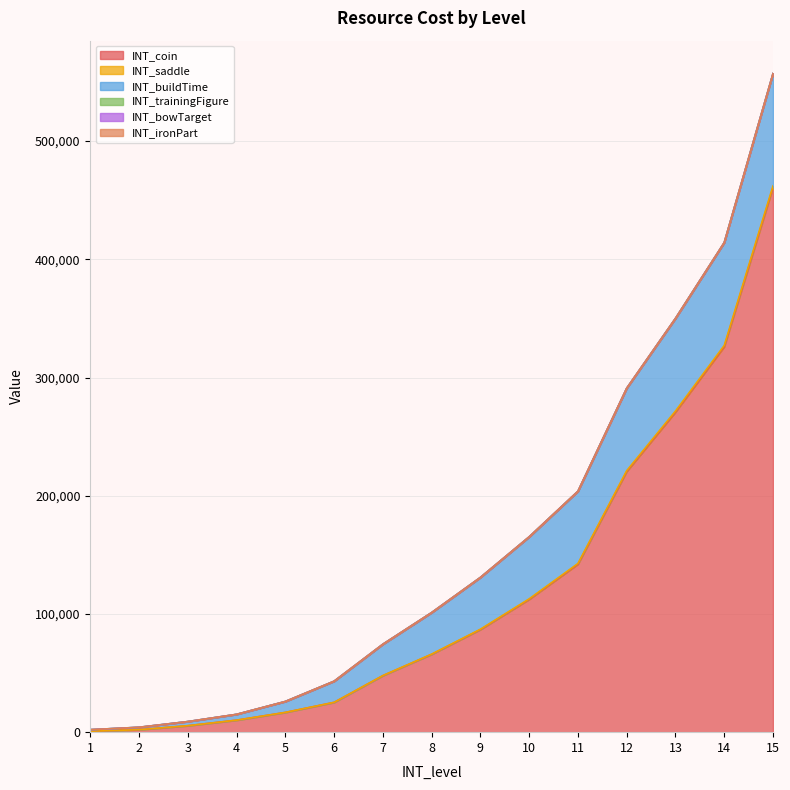

True or false: INT_coin has more than 1 points higher than both neighbors.

False